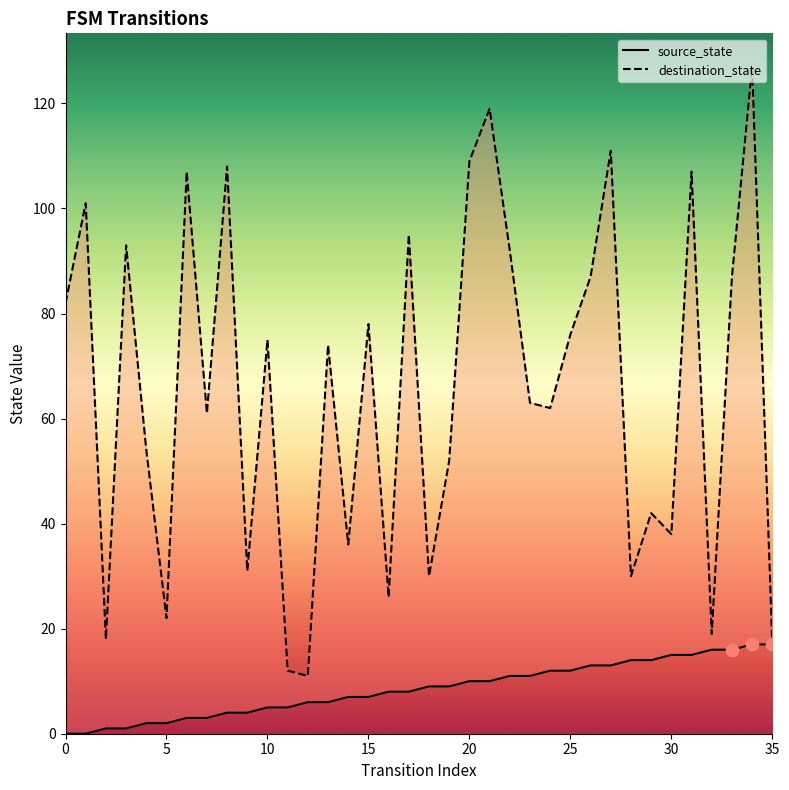

Which series has the largest total across all categories?

destination_state